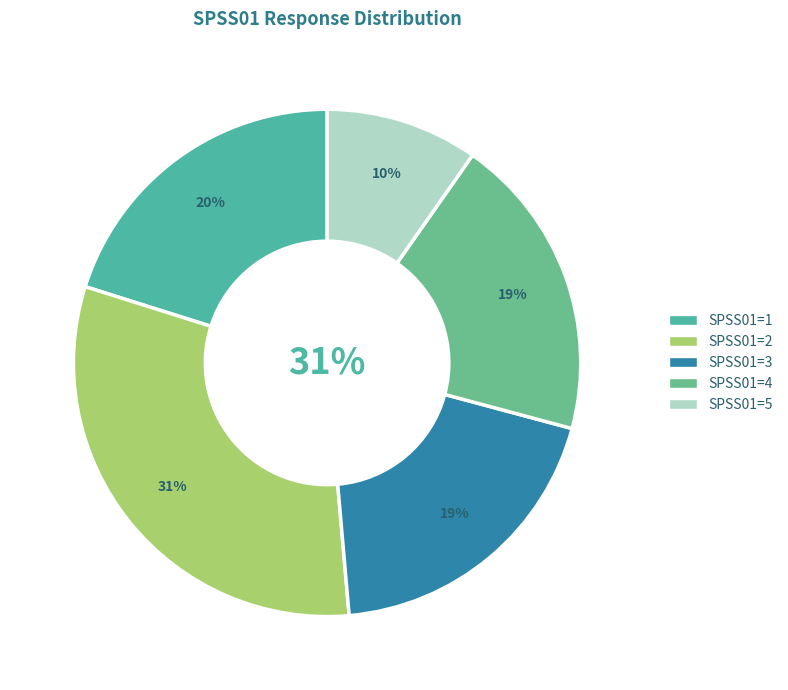

Approximately how many times larger is the value at 3 compared to 4?

1.0